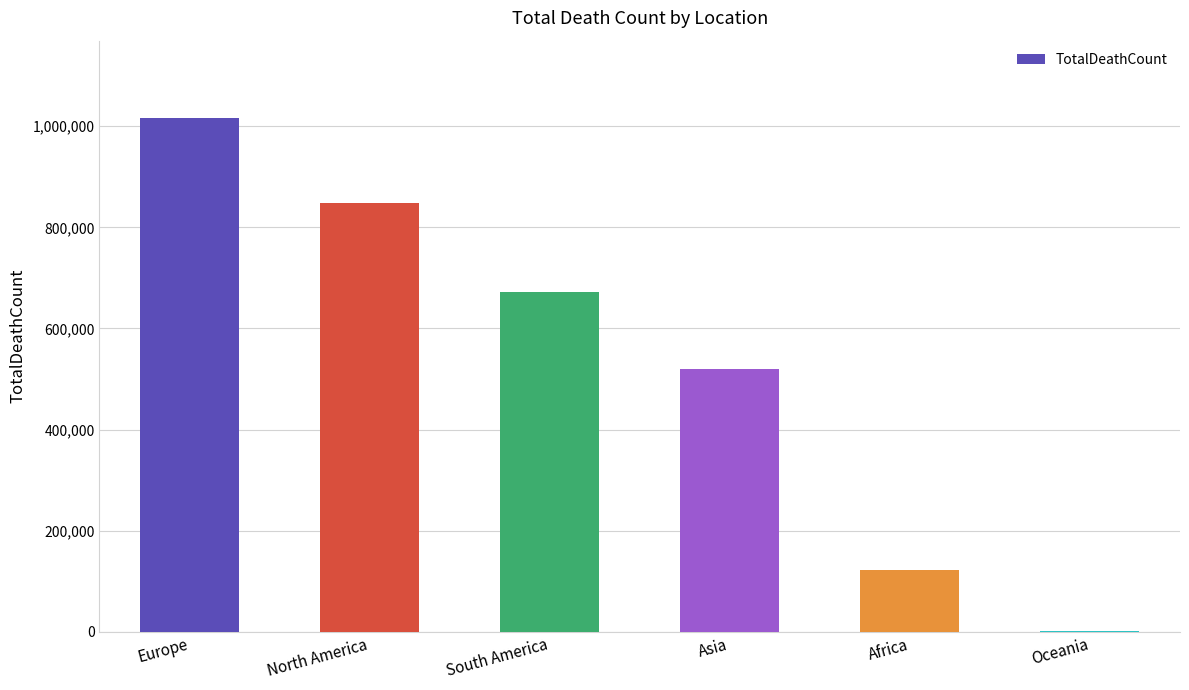

What is the maximum value shown in the chart?

1016750